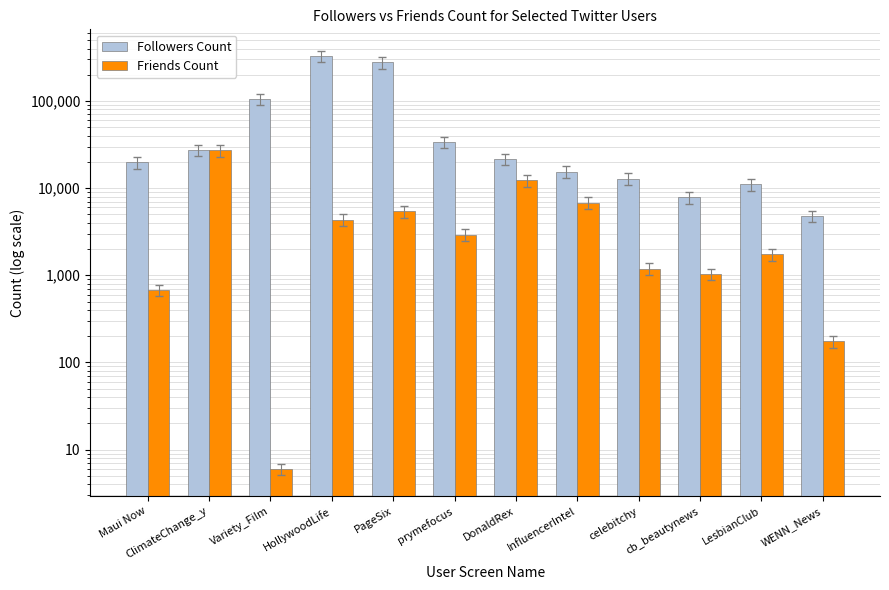

Where is Friends Count nearest to the value 13540?

DonaldRex